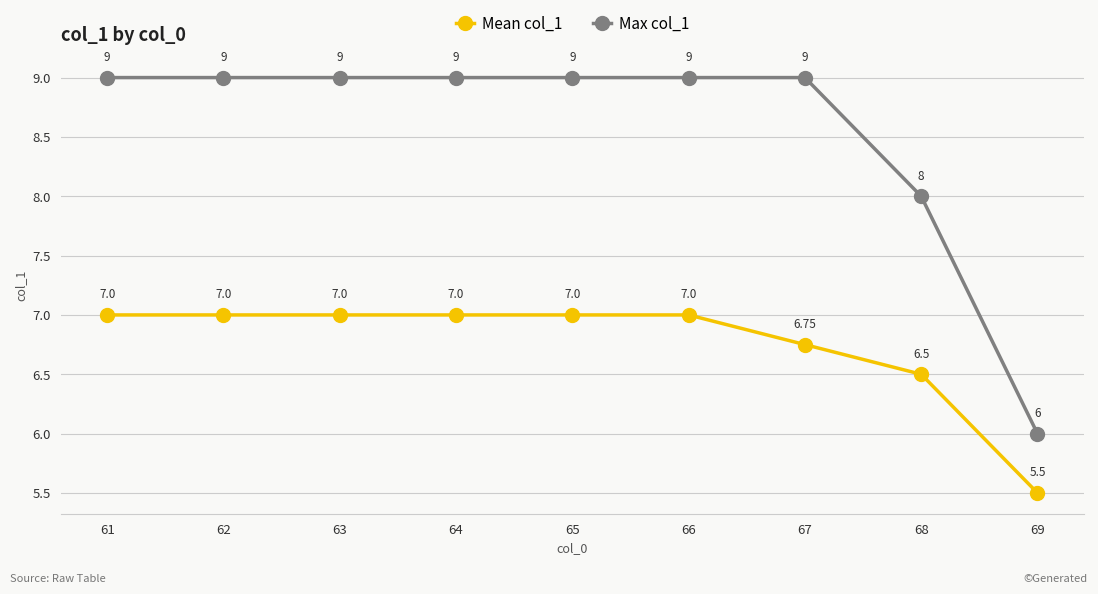

What are all the series names shown in the legend?

Mean col_1, Max col_1